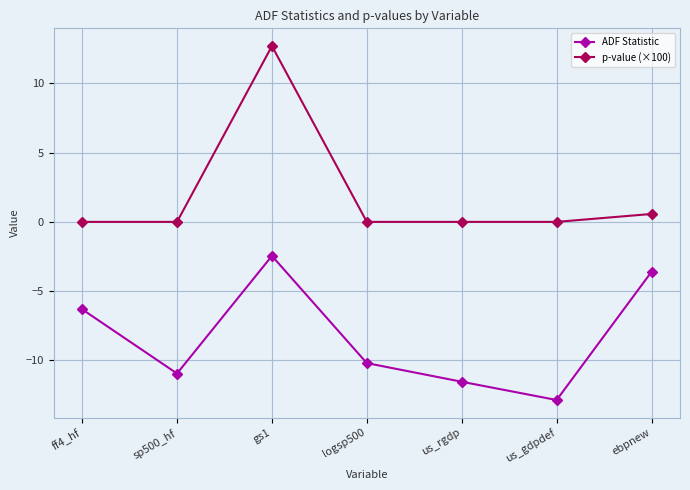

What is the difference between the maximum and minimum values in the p-value (×100) series?

12.7